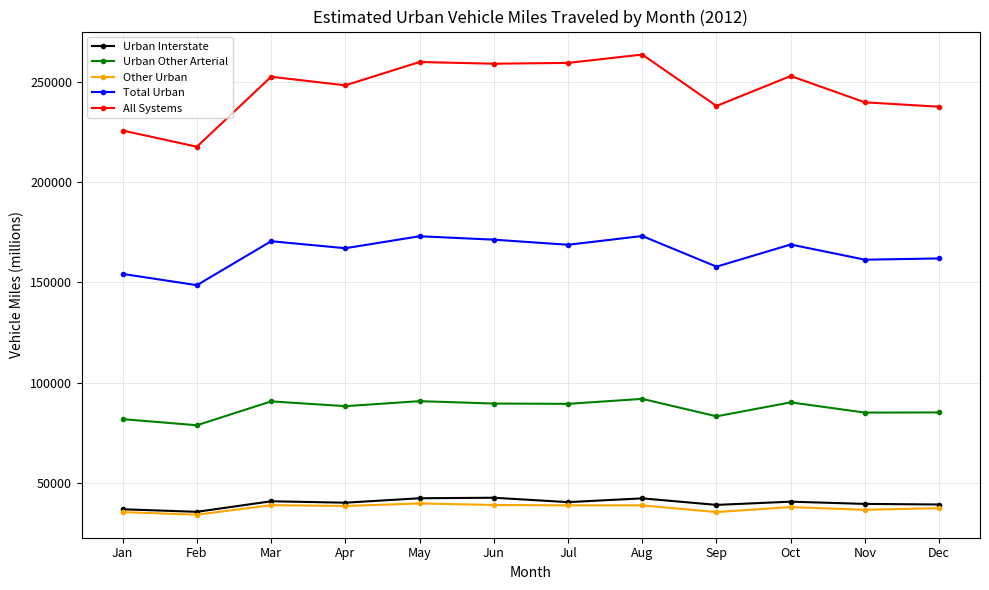

In Urban Interstate, how many points are lower than both neighbors (excluding endpoints)?

4